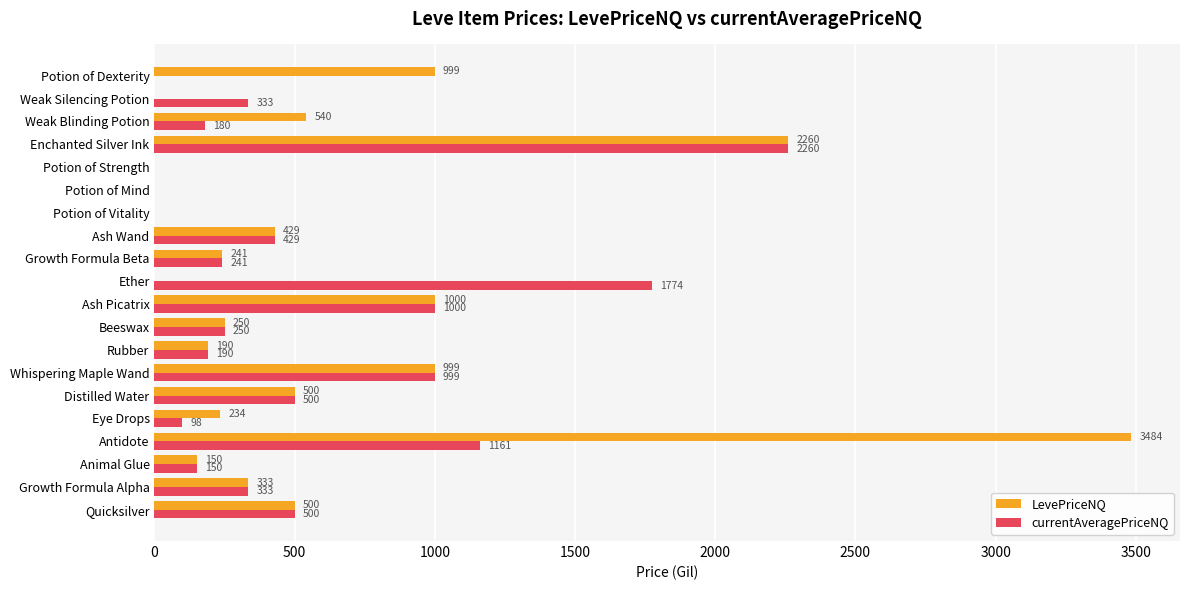

The LevePriceNQ series shows 429.0 at Ash Wand. True or false?

True